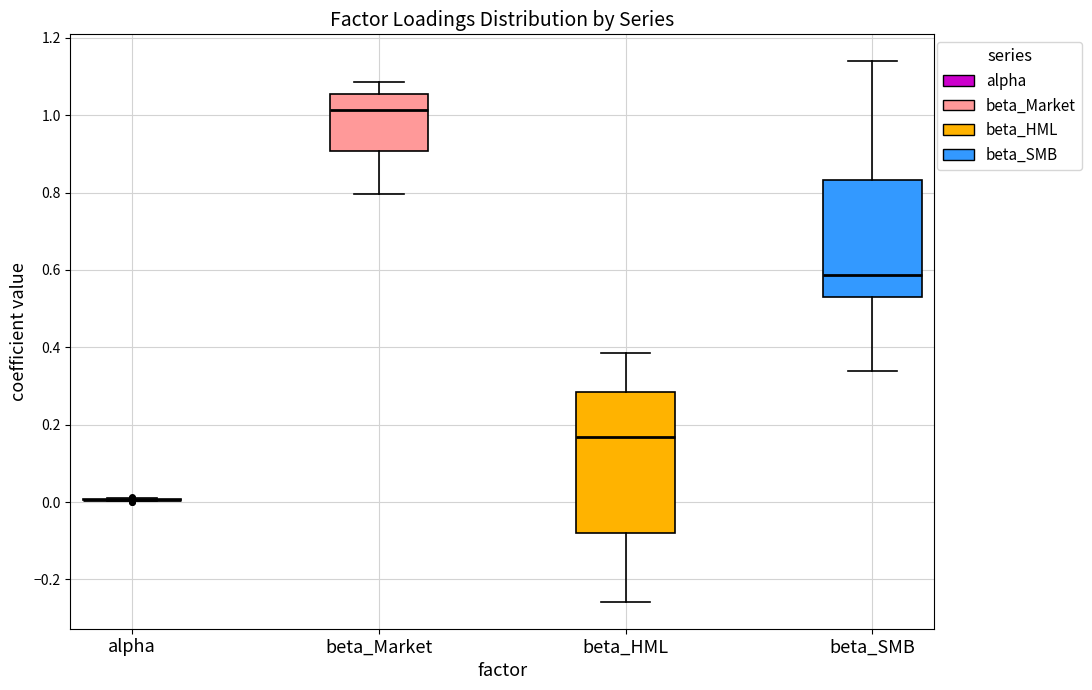

Reading left to right, transcribe this box plot: for each box, give where its median line is, the range the box spans, and where its two whiskers end, as read against the y-axis. The values are not printed on the chart, so give them approximately, as read against the axis.

alpha: box collapsed to a line at 0.00, whiskers 0.00 to 0.02
beta_Market: median 1.02, box 0.90 to 1.06, whiskers 0.80 to 1.08
beta_HML: median 0.16, box -0.08 to 0.28, whiskers -0.26 to 0.38
beta_SMB: median 0.58, box 0.54 to 0.84, whiskers 0.34 to 1.14